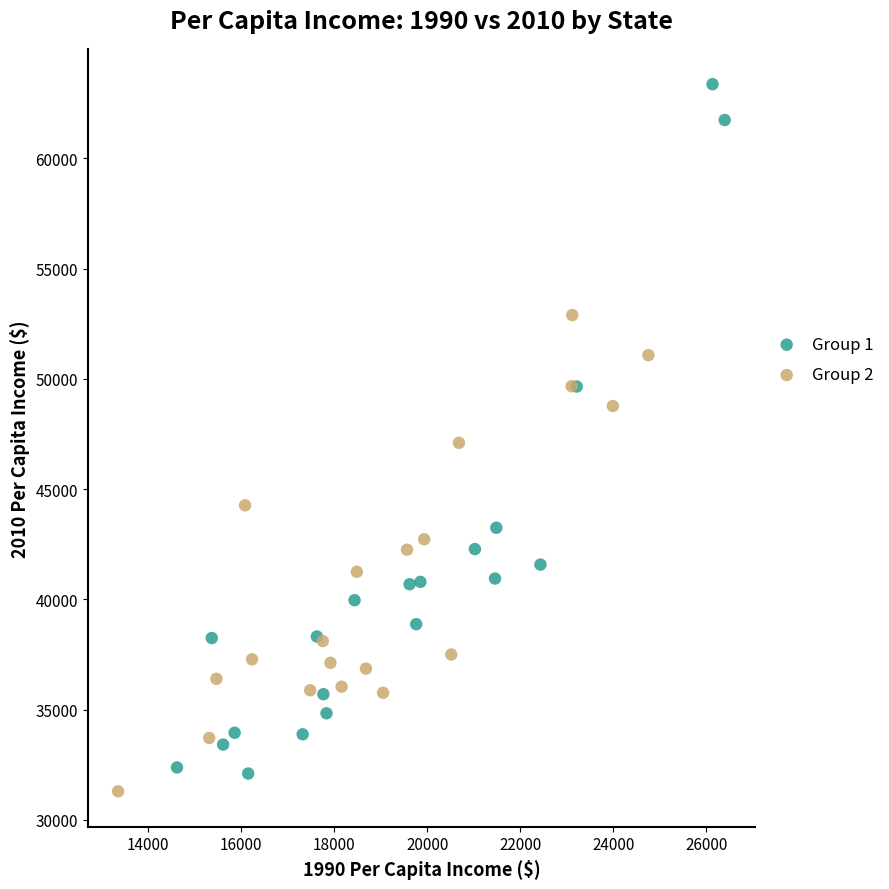

Which series has the widest spread of Y values?

Group 1